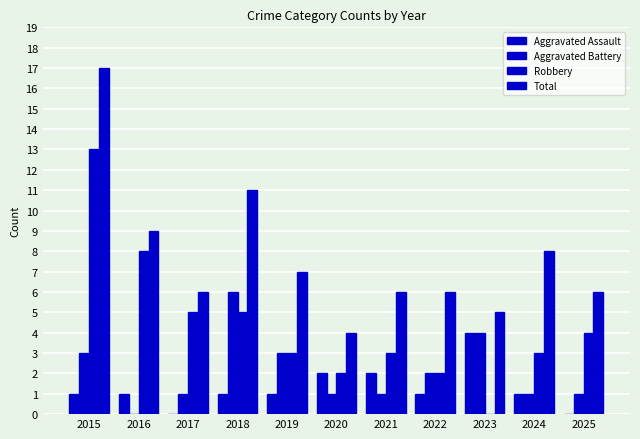

What is the spread (max minus min) of values at 2016?

9